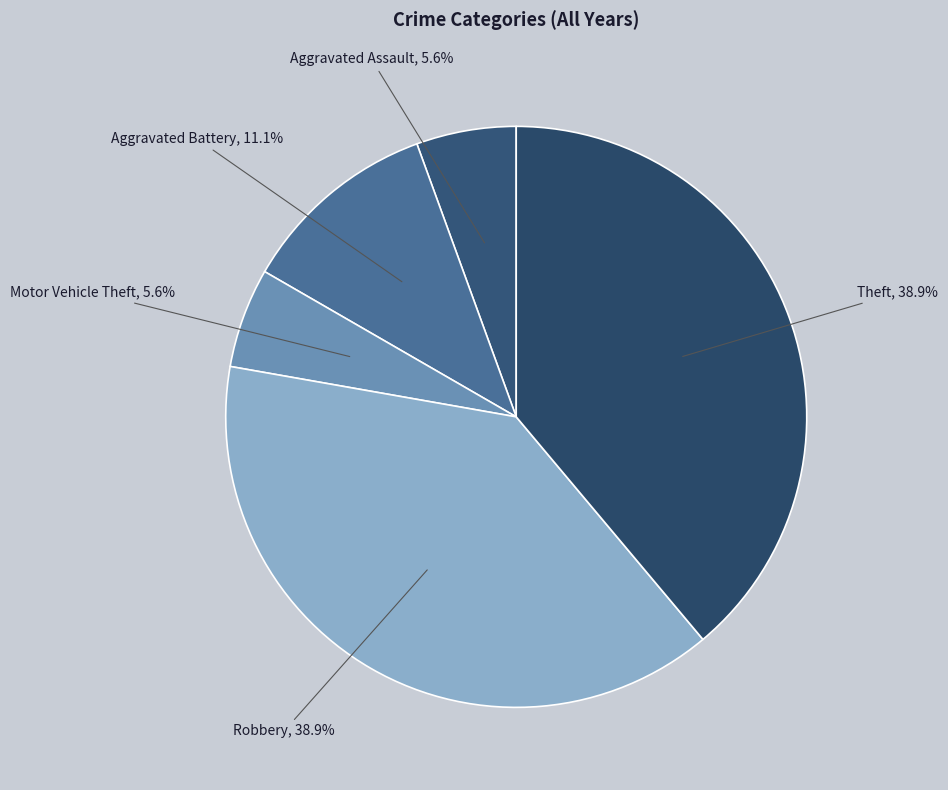

How many segments does this pie chart have?

5